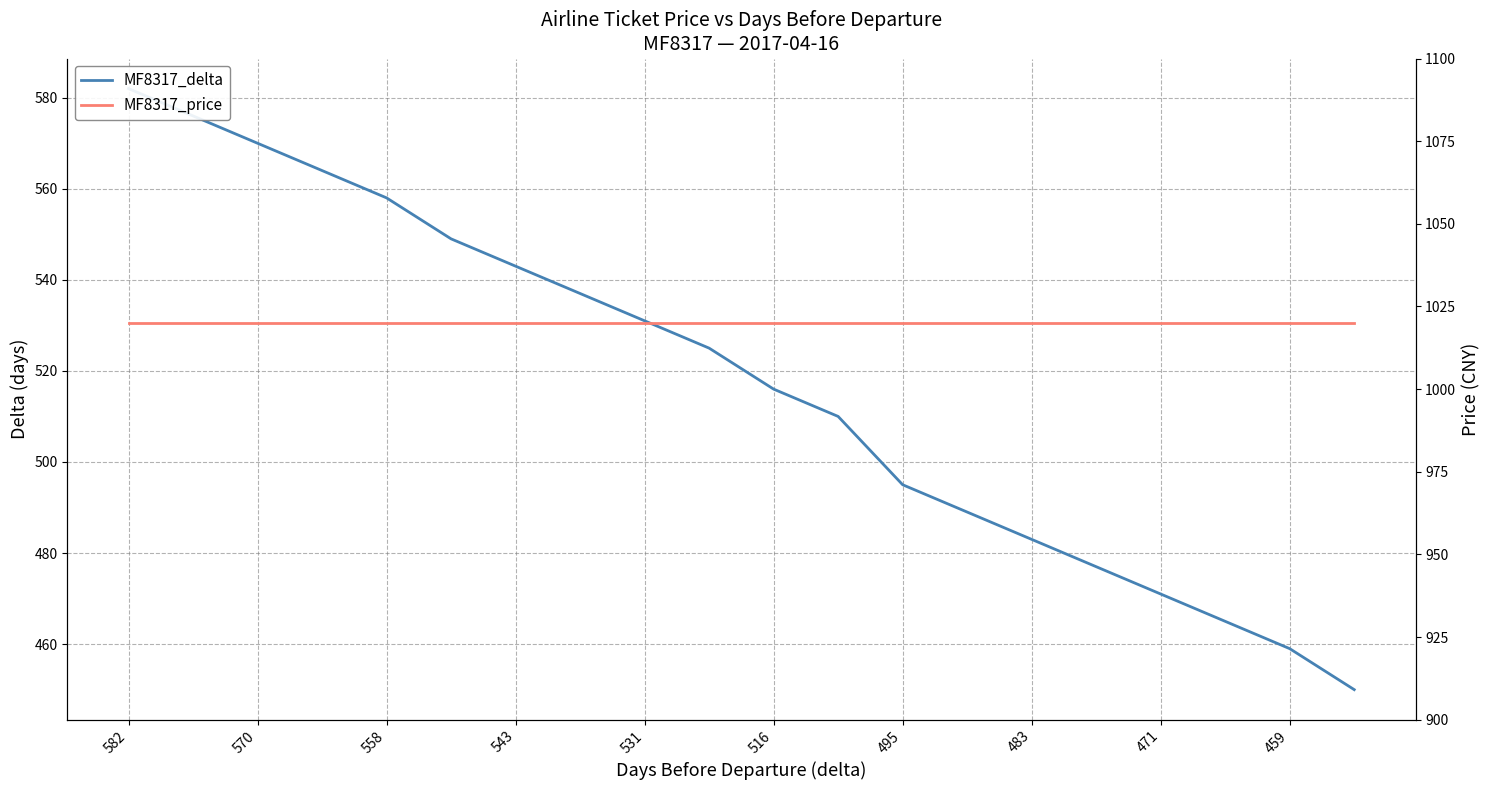

True or false: MF8317_delta has more than 2 interior local peaks.

False